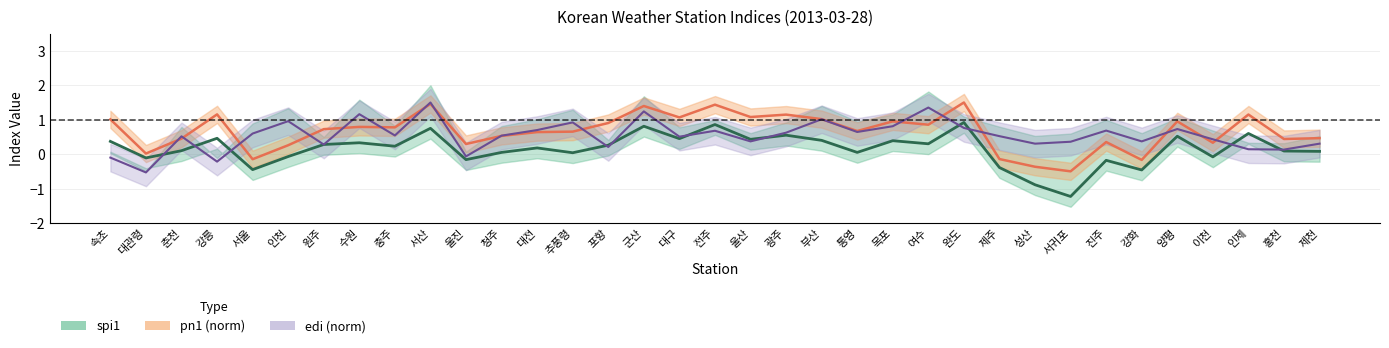

Which series ends up on top after the final intersection of spi1 and edi (norm)?

edi (norm)